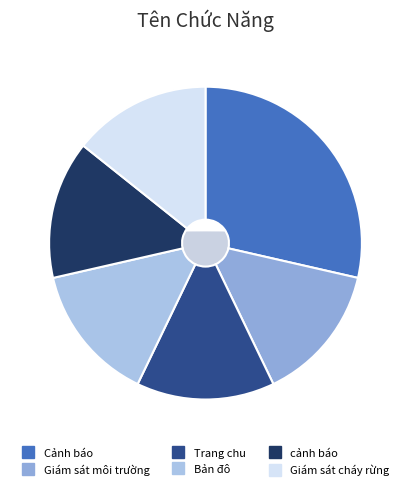

To the nearest percent, what percentage of the pie is Giám sát cháy rừng?

14%